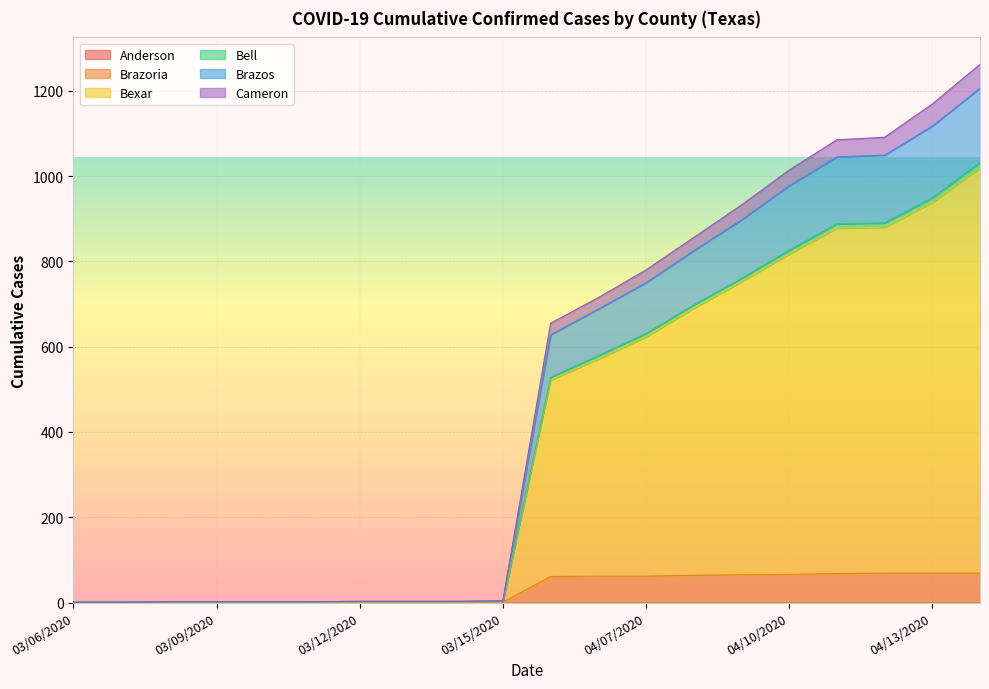

Where is Brazoria nearest to the value 35?

04/05/2020